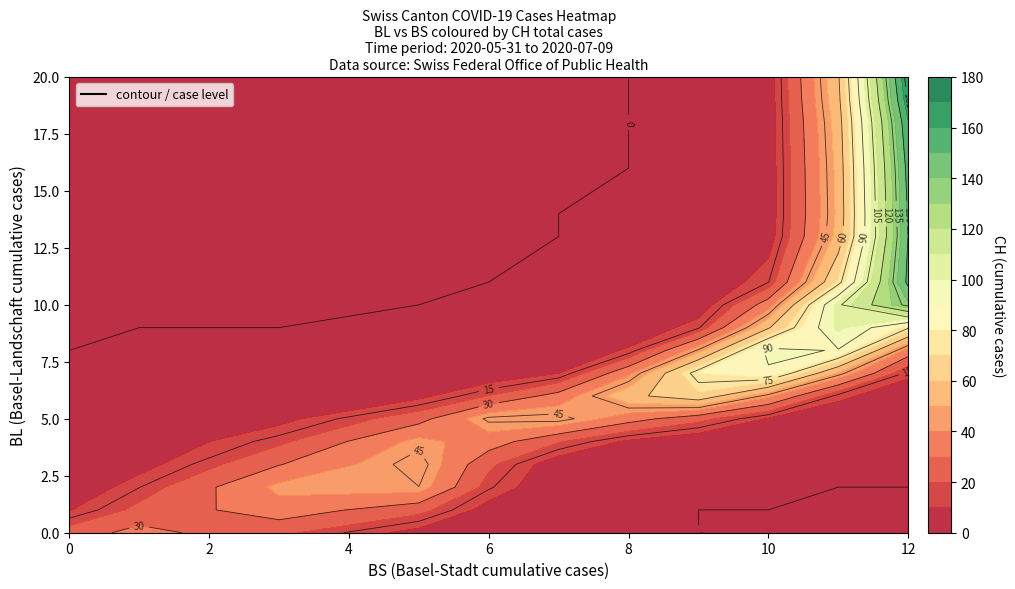

Is the value of BL at 27 greater than the value of BS at 34?

No